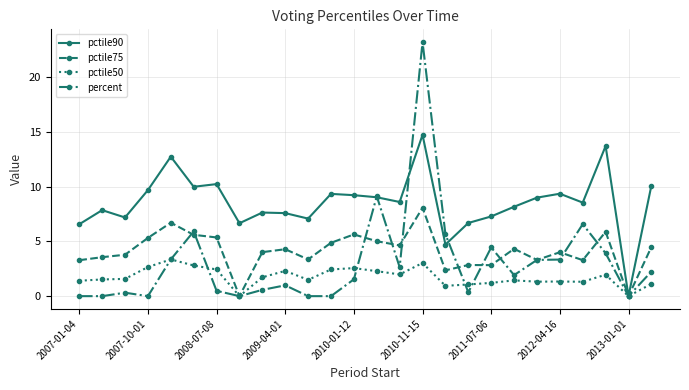

Which series has the largest range (max minus min)?

percent